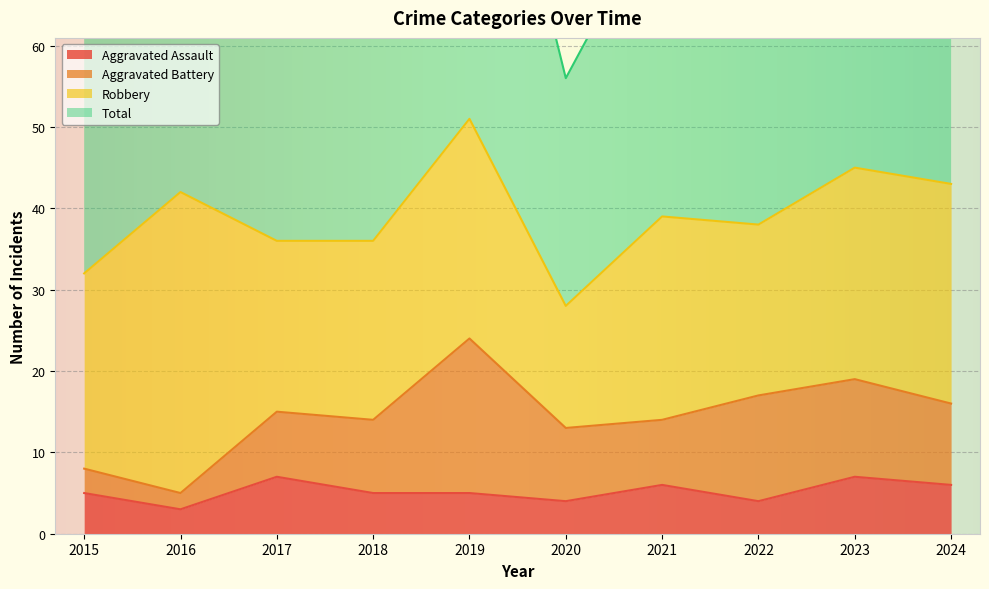

Where is the first local maximum for Total?

2016